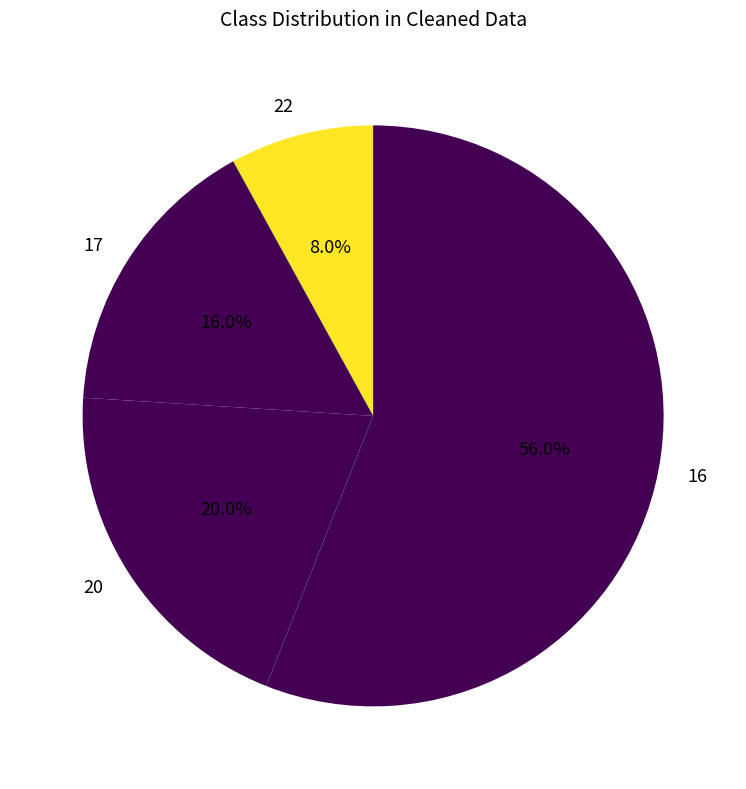

How many segments does this pie chart have?

4